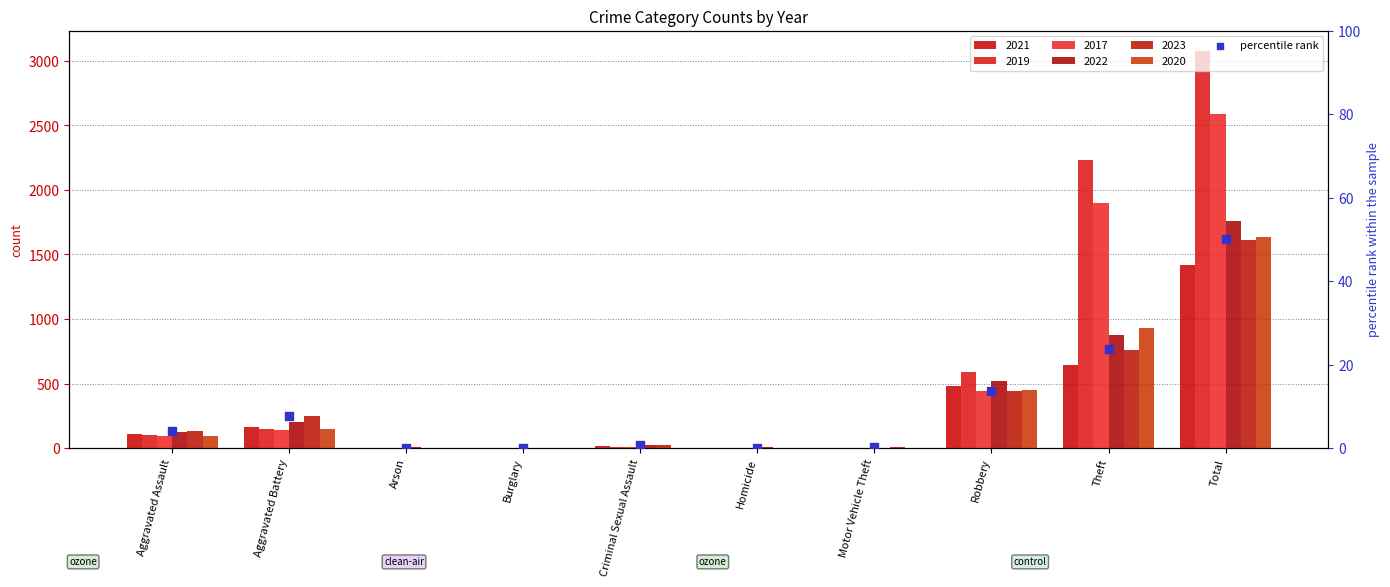

What is the change in value from Burglary to Theft?

+23.7